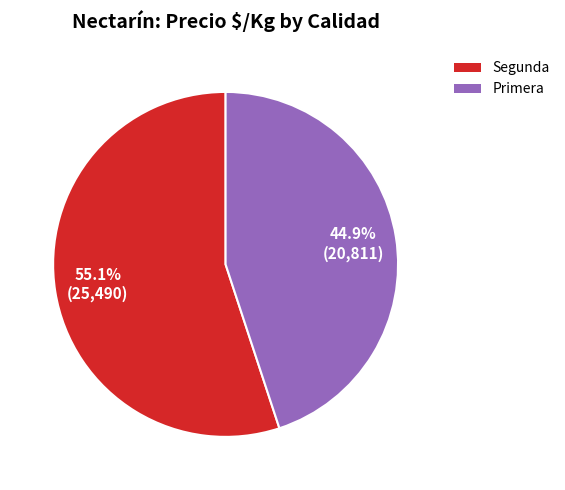

Does any single category account for the majority?

Yes